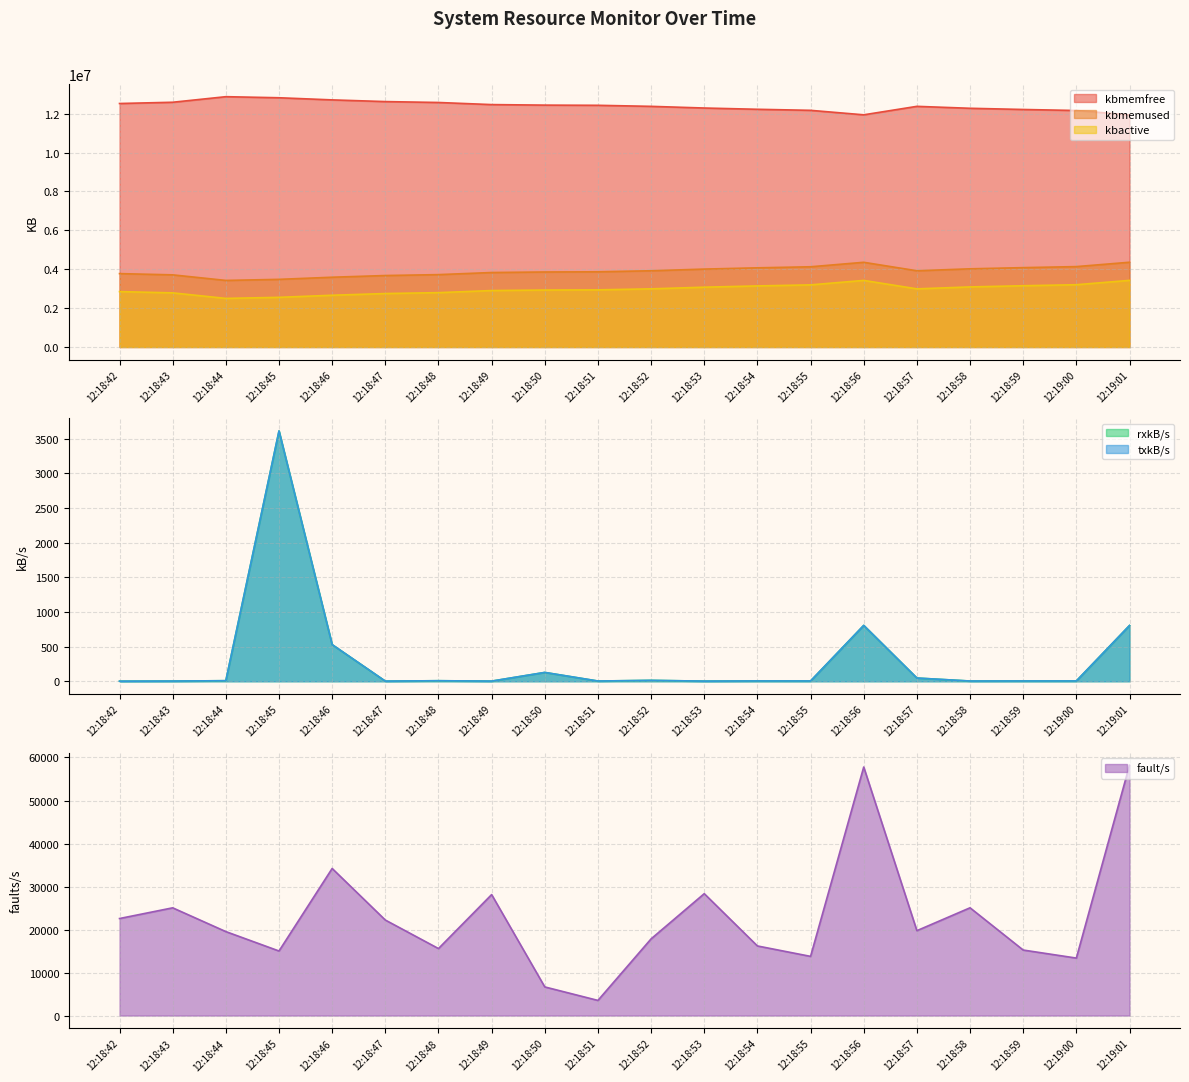

At which category does kbactive reach its first local peak?

12:18:56